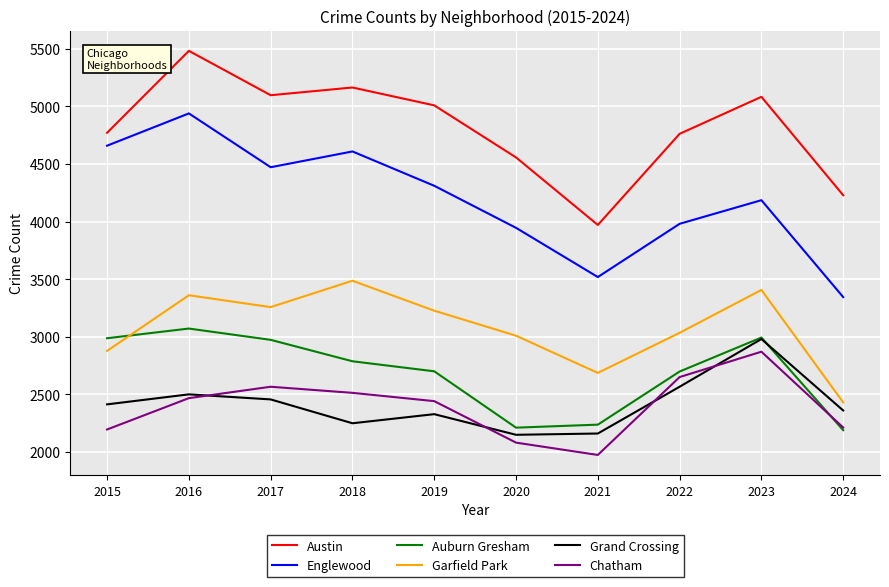

How many values in the Auburn Gresham series are below 2787?

5